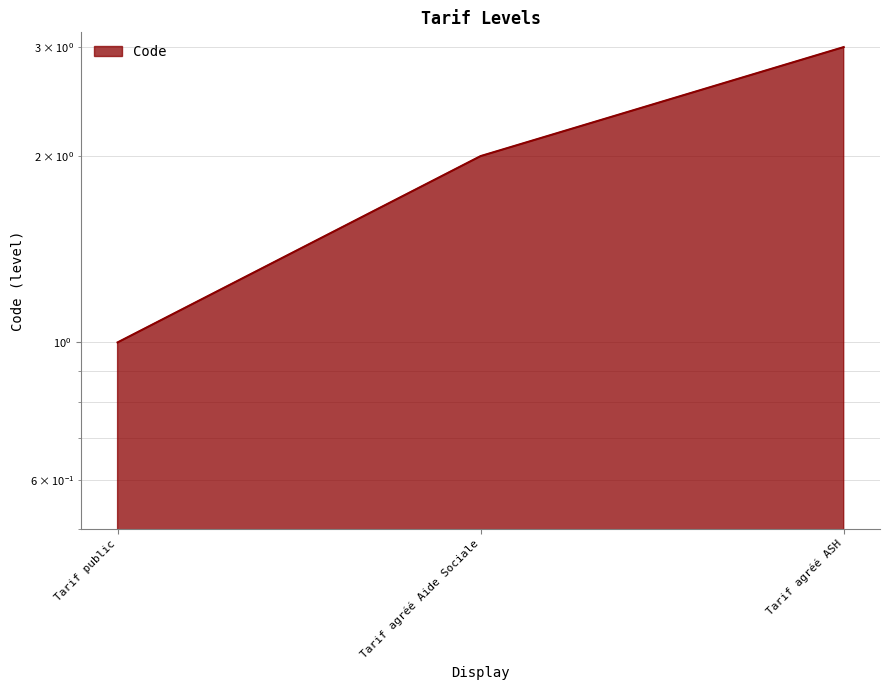

Is it true that the value at Tarif agréé ASH is 1?

False